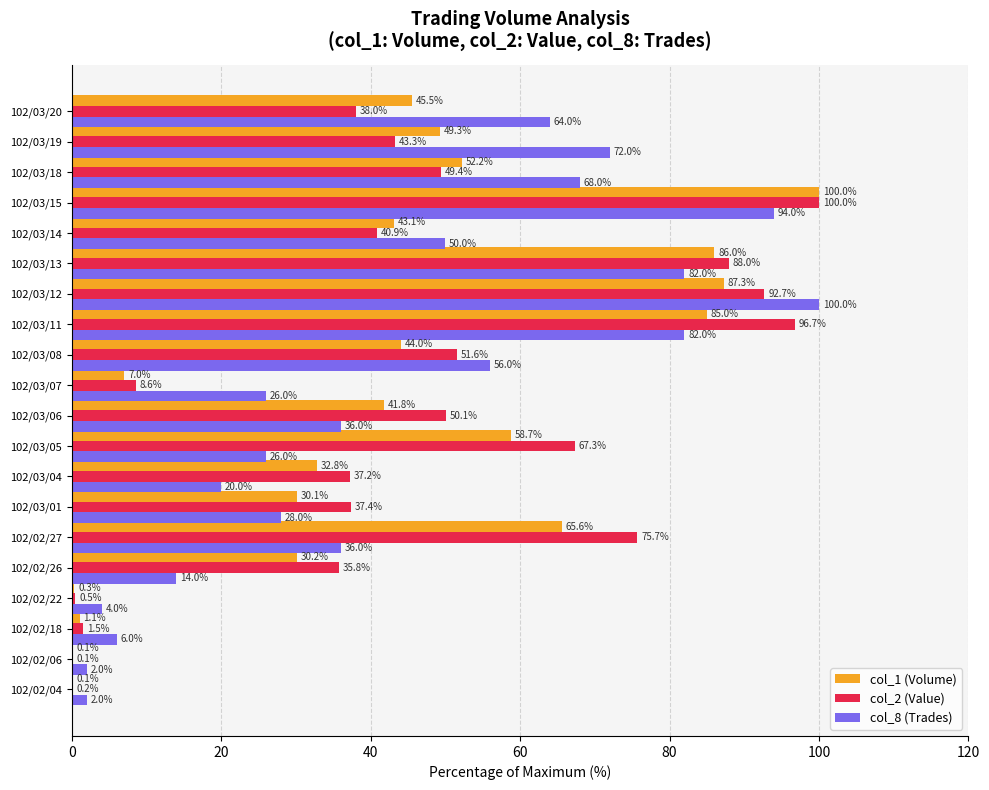

Is it true that col_2 (Value) equals 79.8 at 102/03/18?

False